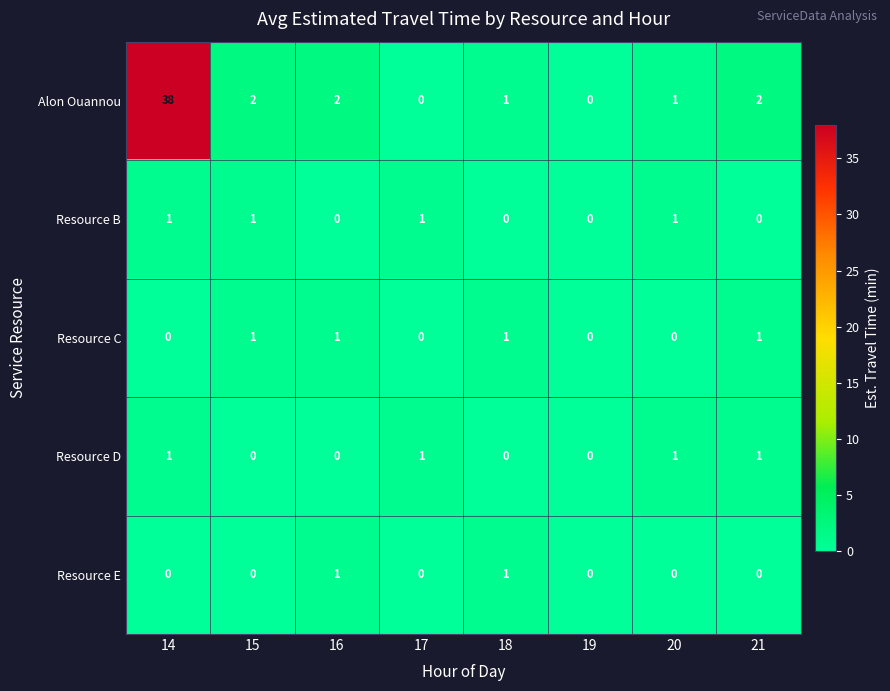

Count the Resource E values in the range 0 to 1.

8